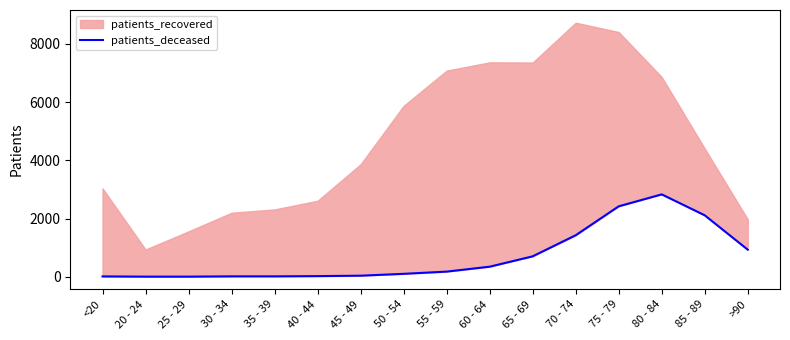

At which label is the value closest to 1416?

70 - 74